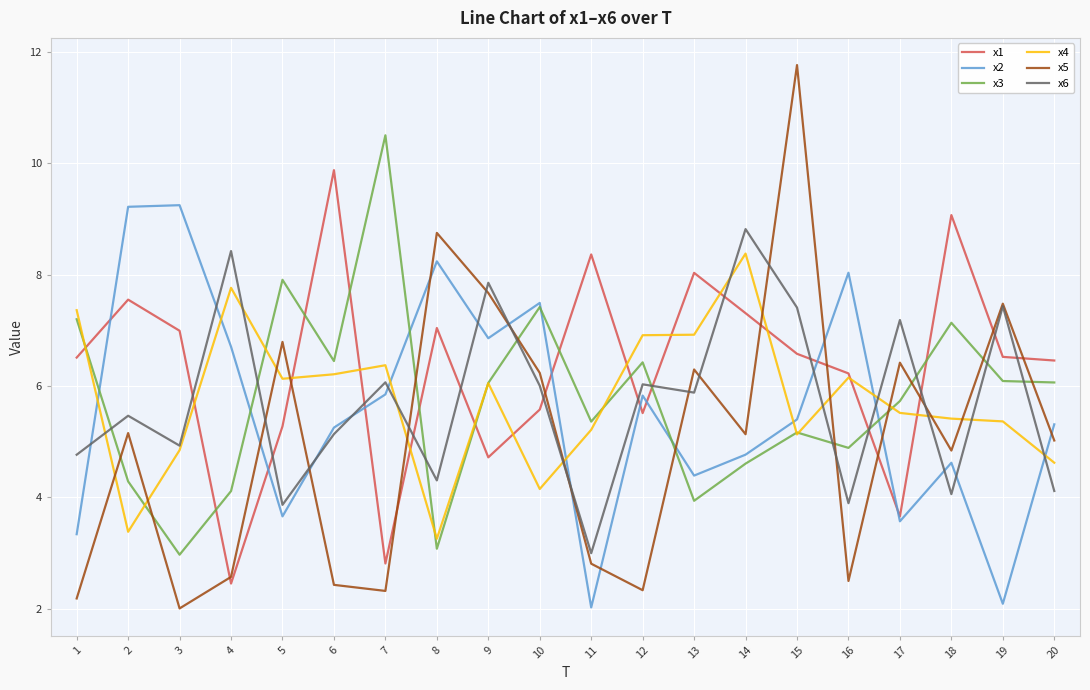

How many lines are shown in the chart?

6